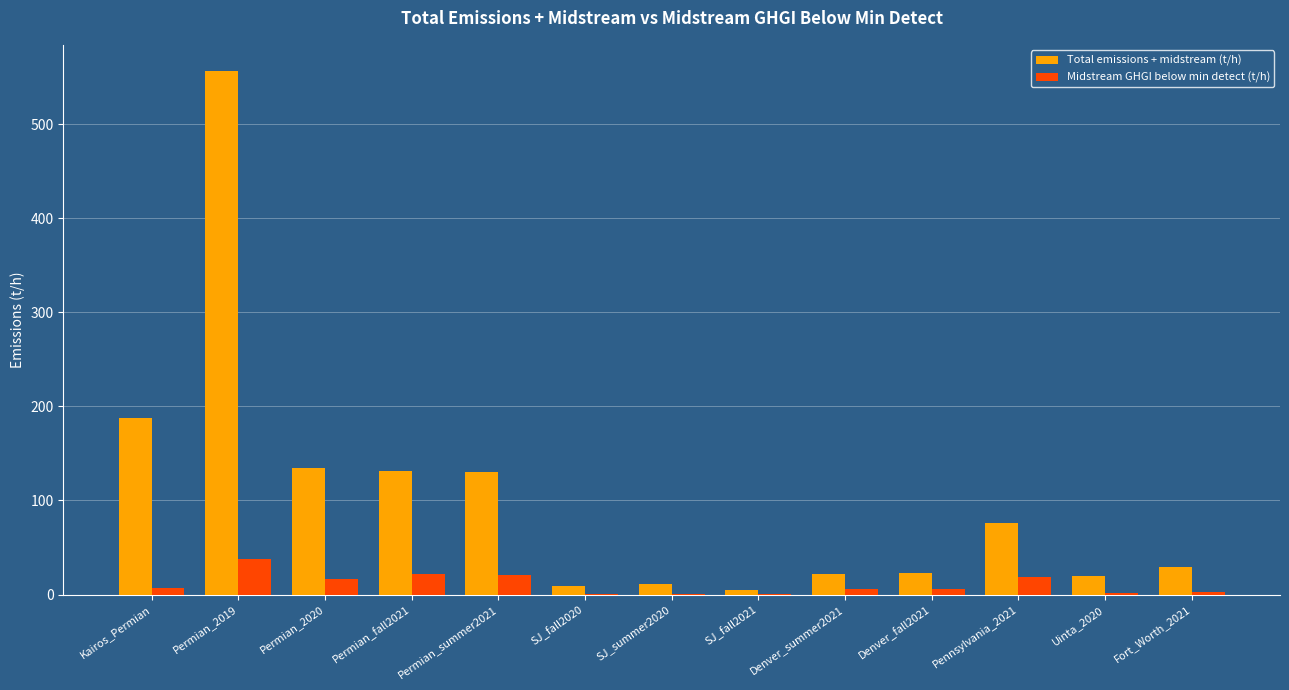

True or false: Total emissions + midstream (t/h) has a value of 134.0 at Permian_2020.

True